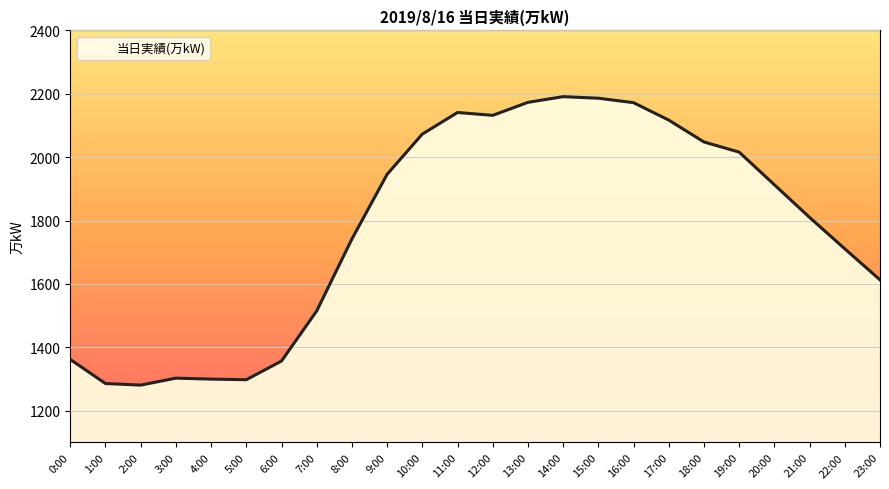

What is the difference between the maximum and minimum values?

910